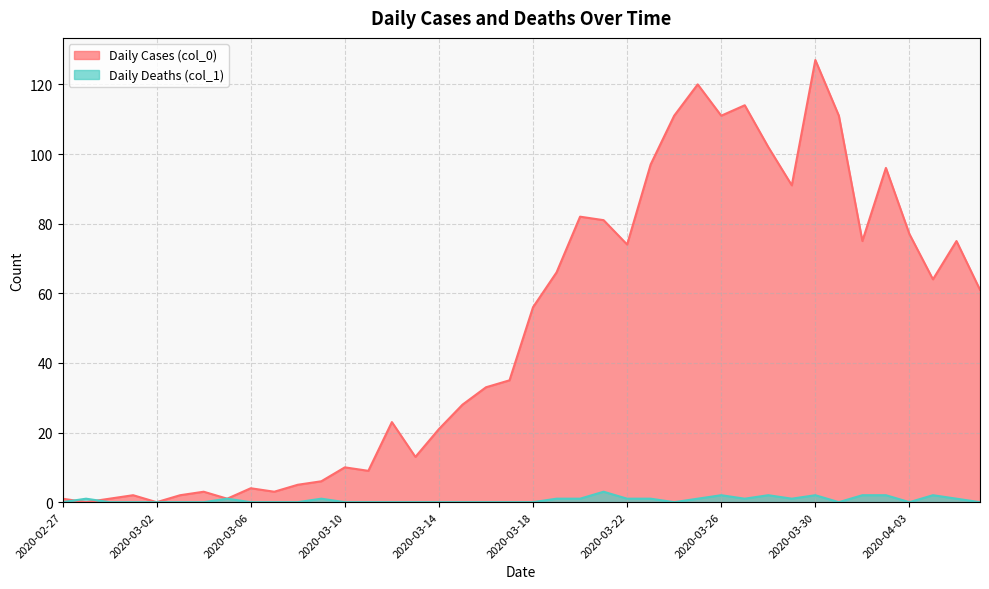

Reading right to left, list all the values displayed in this chart.

Daily Cases (col_0): 2020-04-06=61	2020-04-05=75	2020-04-04=64	2020-04-03=77	2020-04-02=96	2020-04-01=75	2020-03-31=111	2020-03-30=127	2020-03-29=91	2020-03-28=102	2020-03-27=114	2020-03-26=111	2020-03-25=120	2020-03-24=111	2020-03-23=97	2020-03-22=74	2020-03-21=81	2020-03-20=82	2020-03-19=66	2020-03-18=56	2020-03-17=35	2020-03-16=33	2020-03-15=28	2020-03-14=21	2020-03-13=13	2020-03-12=23	2020-03-11=9	2020-03-10=10	2020-03-09=6	2020-03-08=5	2020-03-07=3	2020-03-06=4	2020-03-05=1	2020-03-04=3	2020-03-03=2	2020-03-02=0	2020-03-01=2	2020-02-29=1	2020-02-28=0	2020-02-27=1
Daily Deaths (col_1): 2020-04-06=0	2020-04-05=1	2020-04-04=2	2020-04-03=0	2020-04-02=2	2020-04-01=2	2020-03-31=0	2020-03-30=2	2020-03-29=1	2020-03-28=2	2020-03-27=1	2020-03-26=2	2020-03-25=1	2020-03-24=0	2020-03-23=1	2020-03-22=1	2020-03-21=3	2020-03-20=1	2020-03-19=1	2020-03-18=0	2020-03-17=0	2020-03-16=0	2020-03-15=0	2020-03-14=0	2020-03-13=0	2020-03-12=0	2020-03-11=0	2020-03-10=0	2020-03-09=1	2020-03-08=0	2020-03-07=0	2020-03-06=0	2020-03-05=1	2020-03-04=0	2020-03-03=0	2020-03-02=0	2020-03-01=0	2020-02-29=0	2020-02-28=1	2020-02-27=0